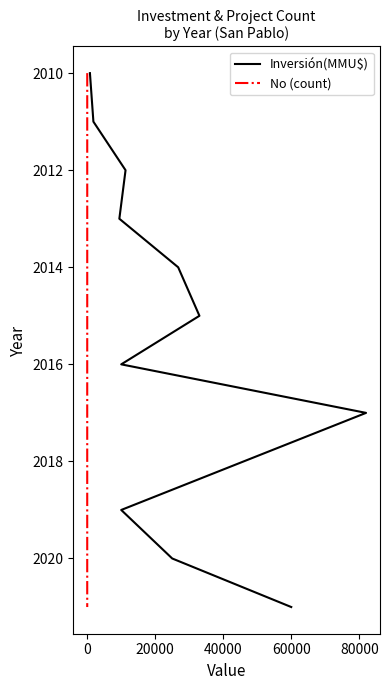

True or false: No (count) has a value of 919 at 7.

False